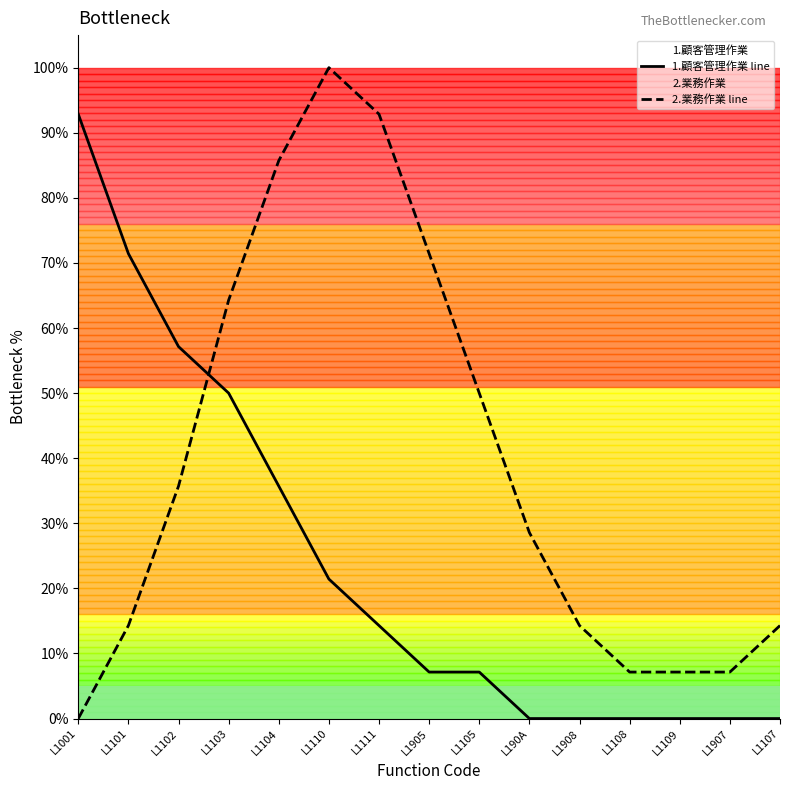

Read the 1.顧客管理作業 line value at L1104.

35.7